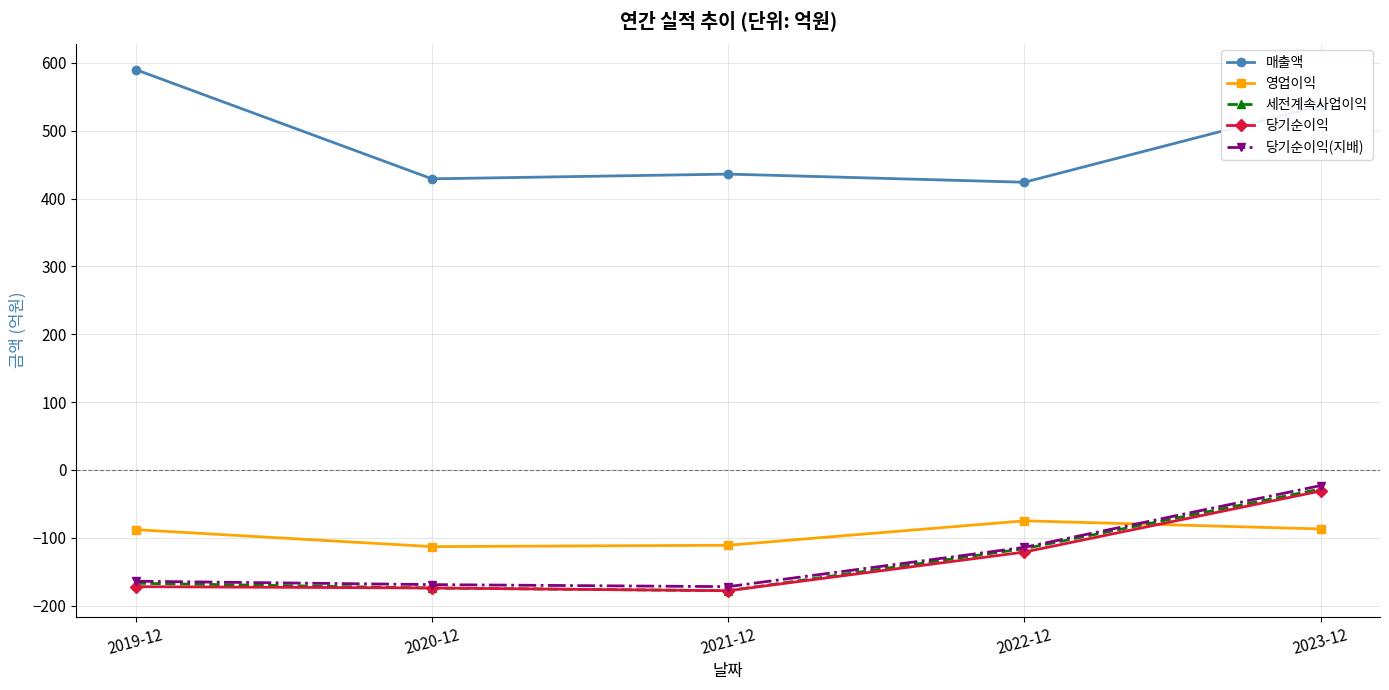

True or false: 영업이익 and 매출액 intersect in this chart.

False